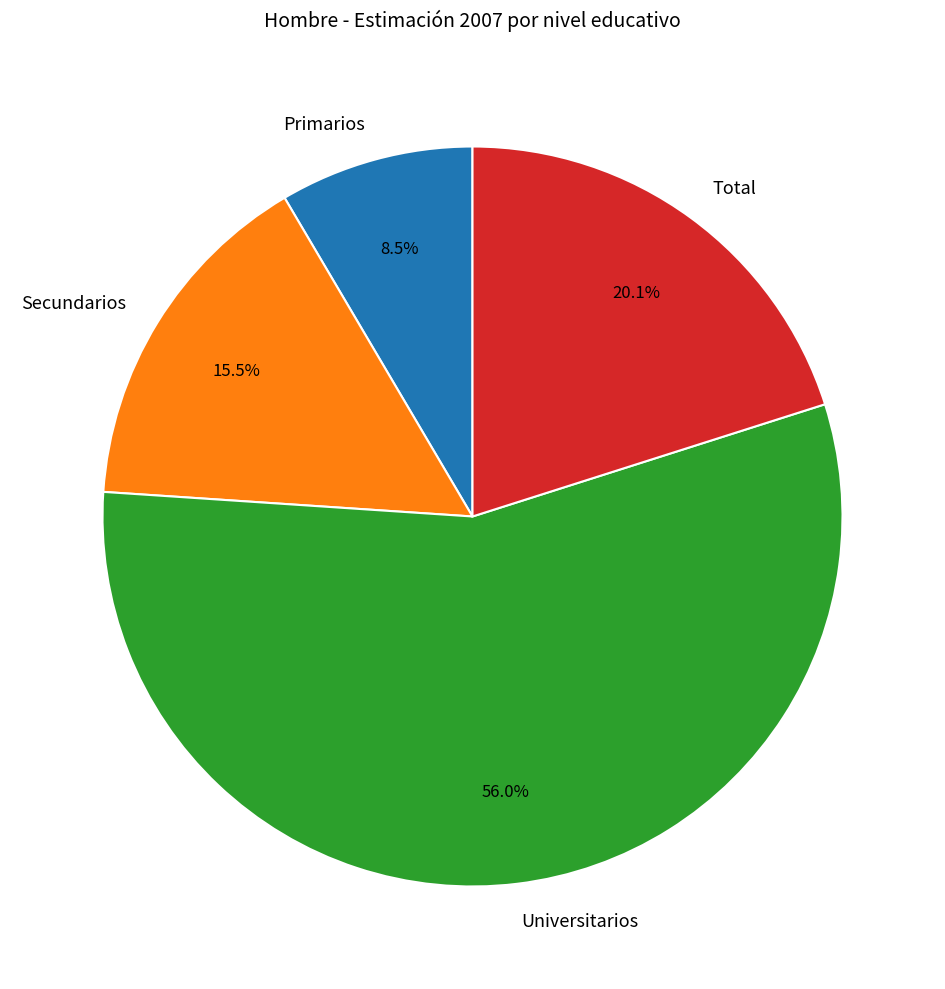

The Secundarios slice represents 22% of the pie. True or false?

False